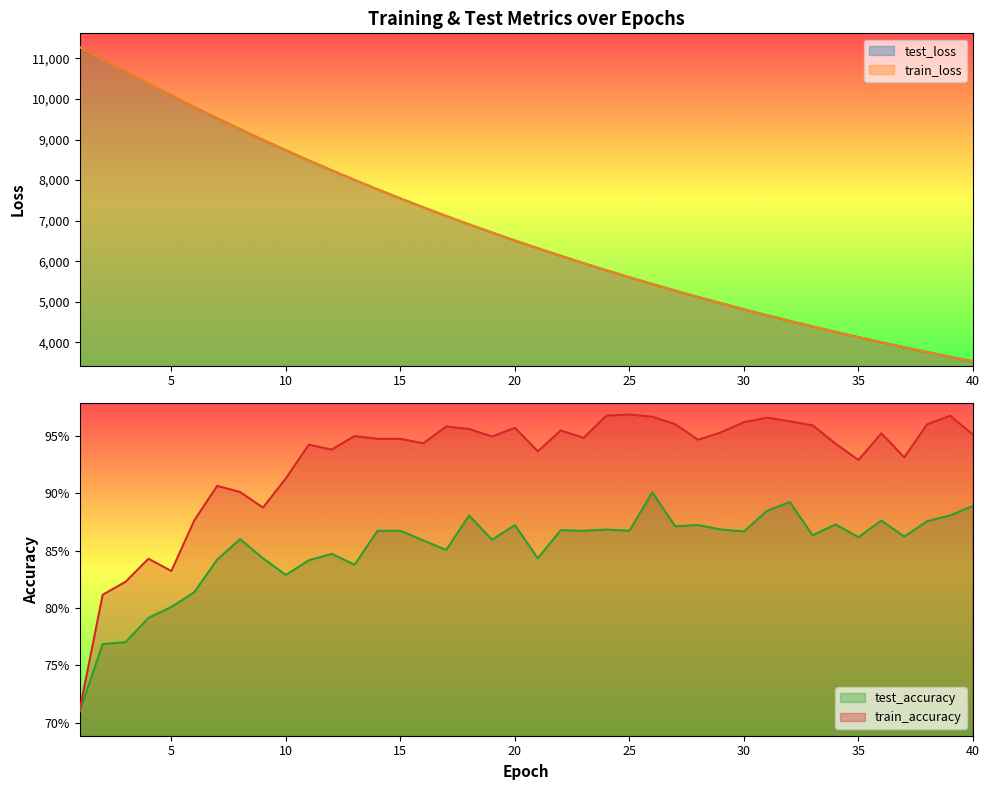

At 37, list the series in order from smallest to largest.

test_accuracy, train_accuracy, train_loss, test_loss